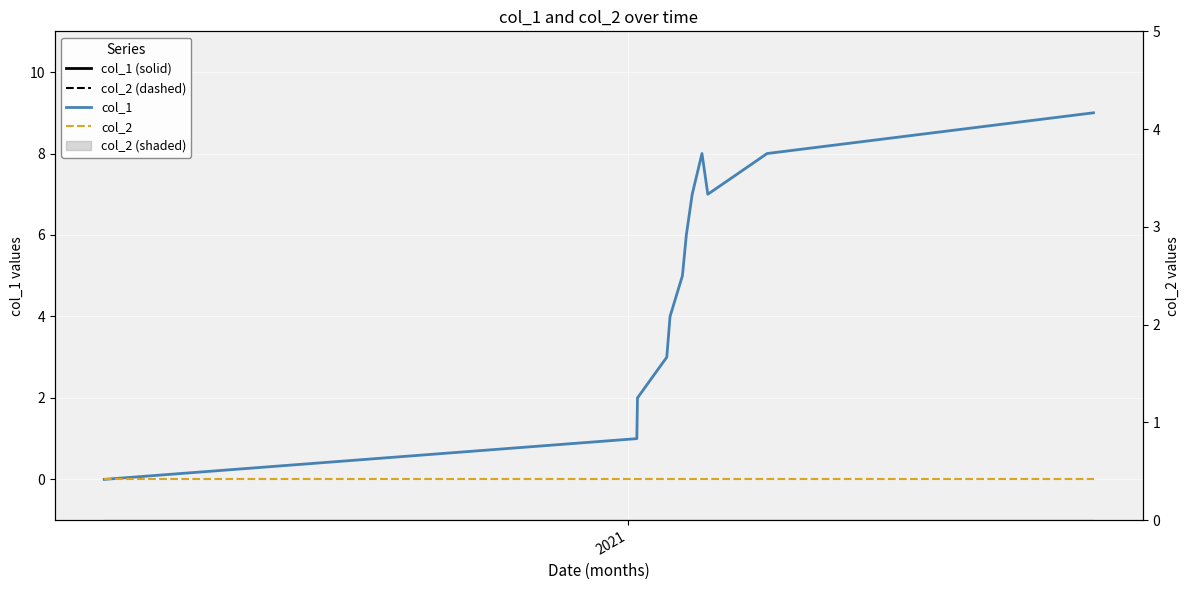

What is the sum of all col_1 values?

60